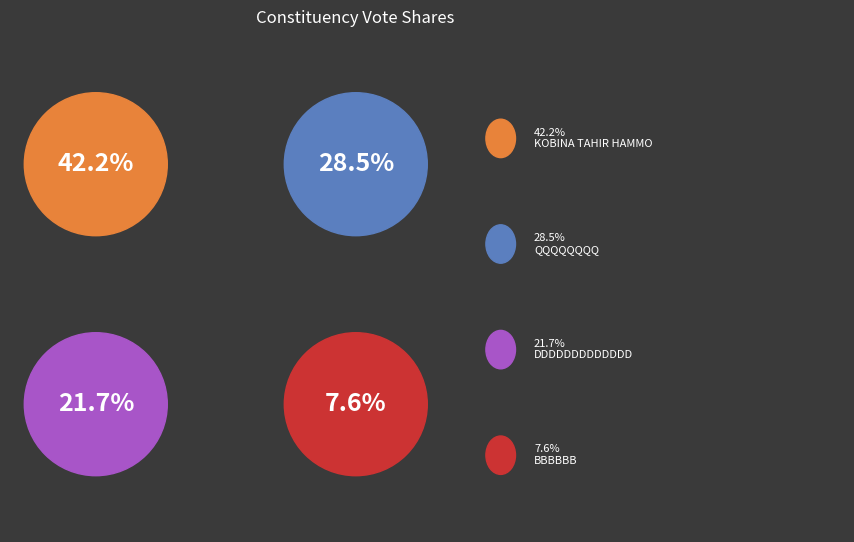

Is ASAWASE the majority of the pie?

No